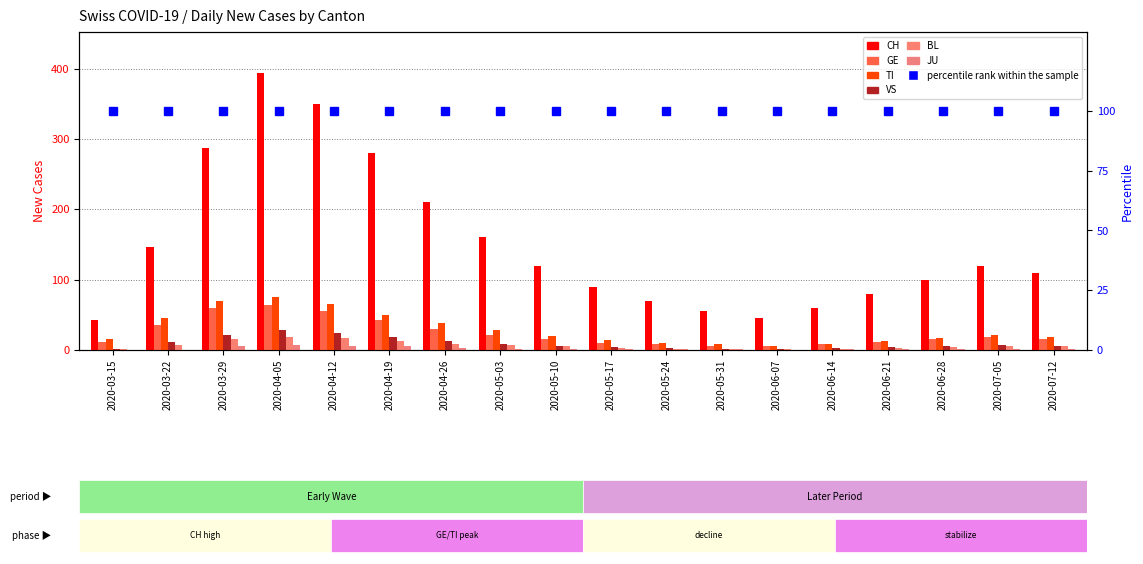

The value of GE at 2020-05-10 is 15. True or false?

True